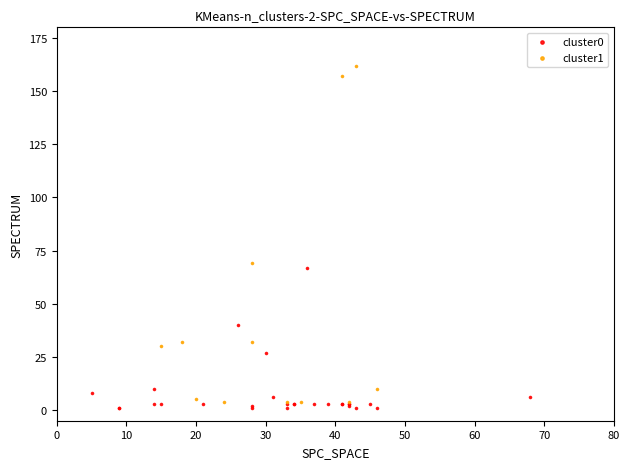

Which series has the widest spread of Y values?

cluster1